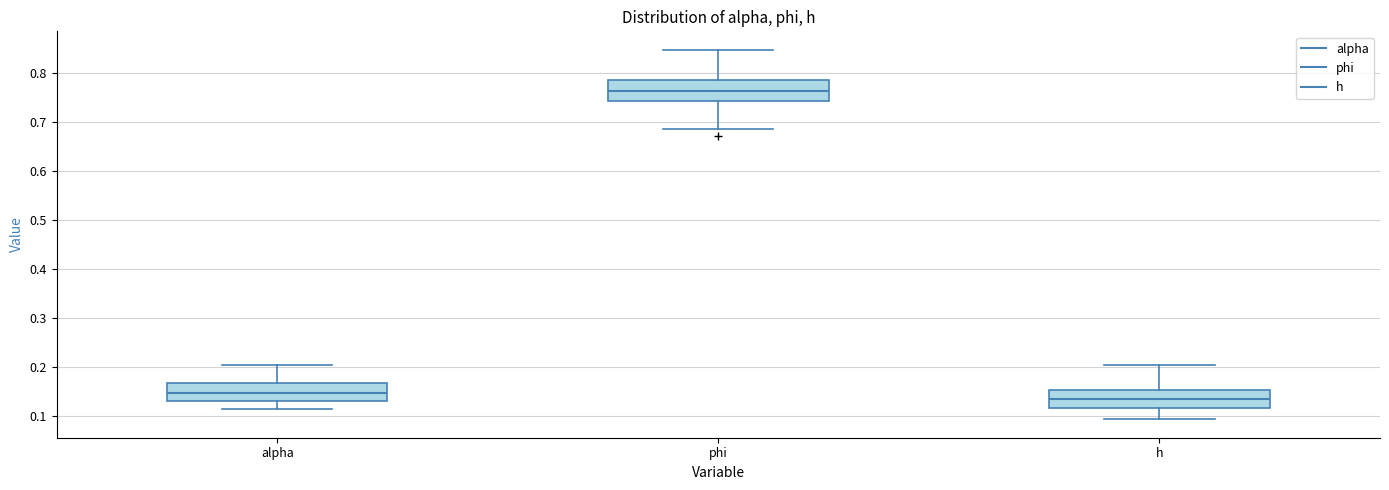

Which box's median line is the lowest?

h